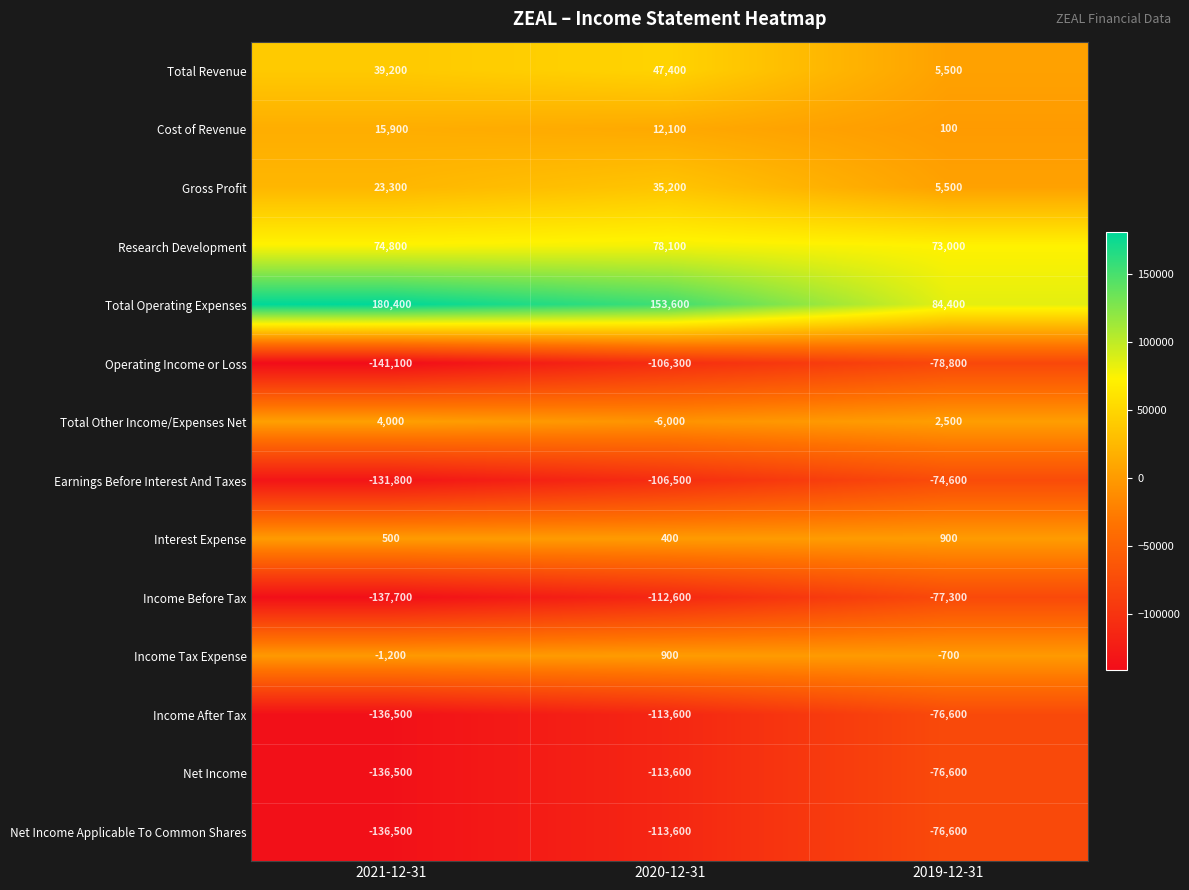

The Gross Profit series shows 9774 at 2020-12-31. True or false?

False